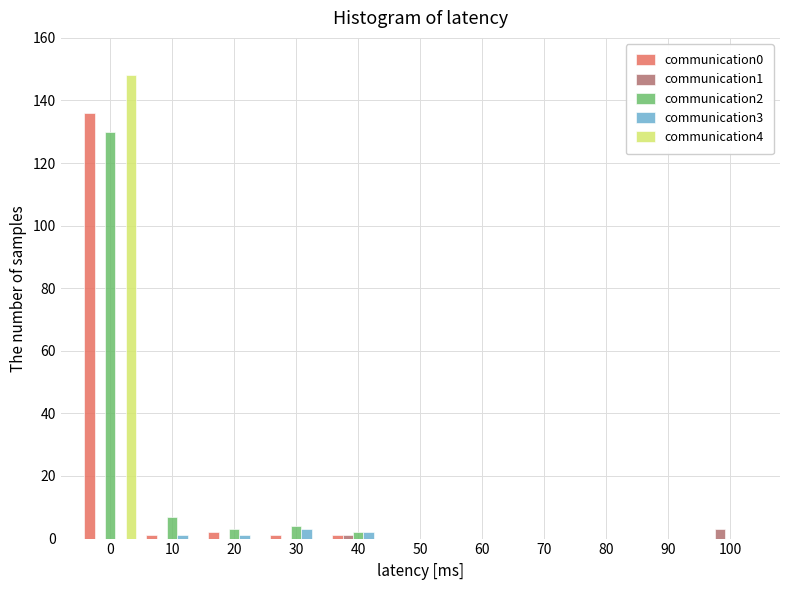

Which series changed the most between 0 and 80?

communication4